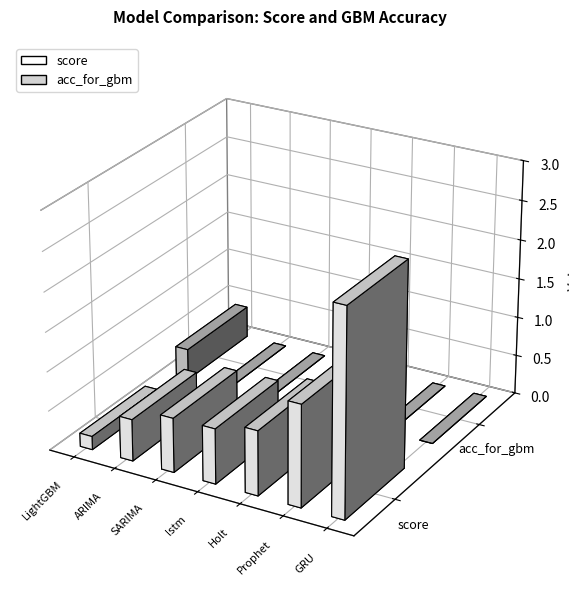

True or false: score has a value of 1.2 at SARIMA.

False